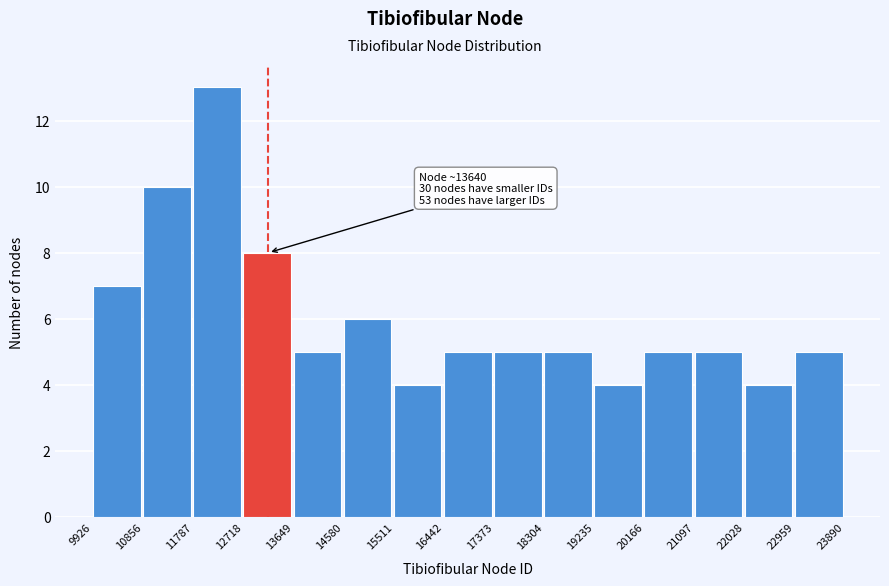

Over which range of the x-axis is the bar tallest?

11787 to 12718